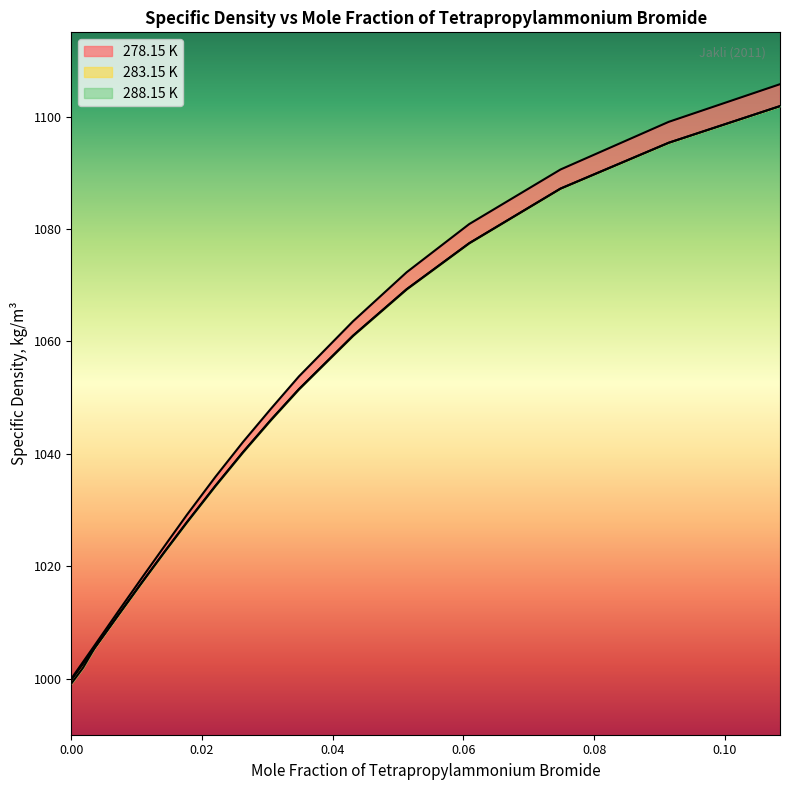

How many data points in 283.15 K are above 1040?

9